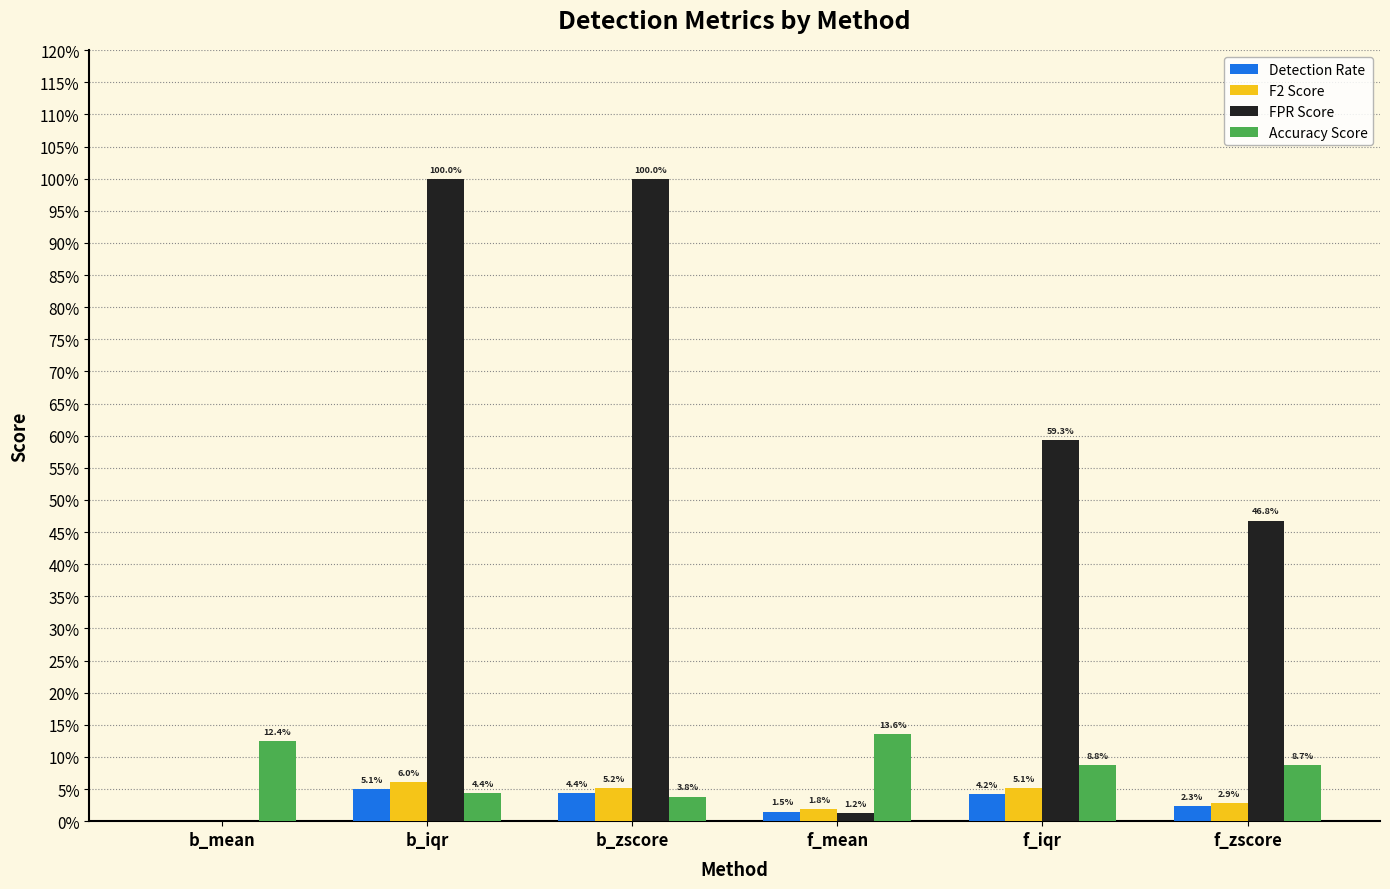

Are the bars grouped side by side (vs. stacked)?

Yes